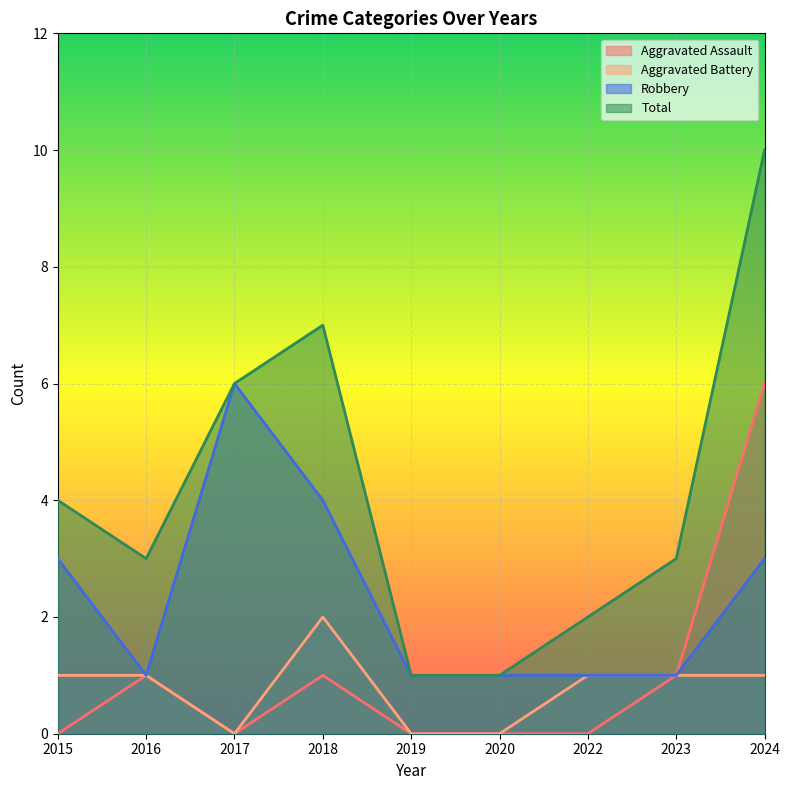

Where is the first local minimum for Aggravated Assault?

2017